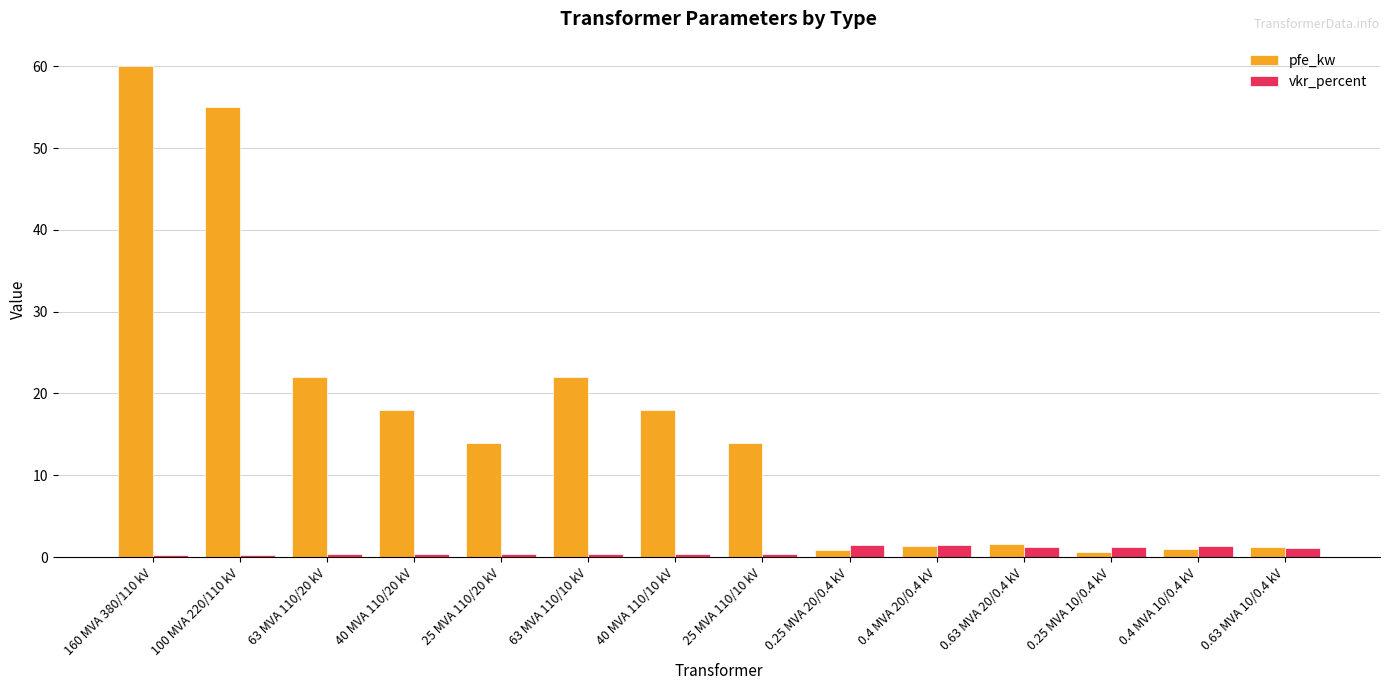

The value of pfe_kw at 25 MVA 110/10 kV is 7.8. True or false?

False